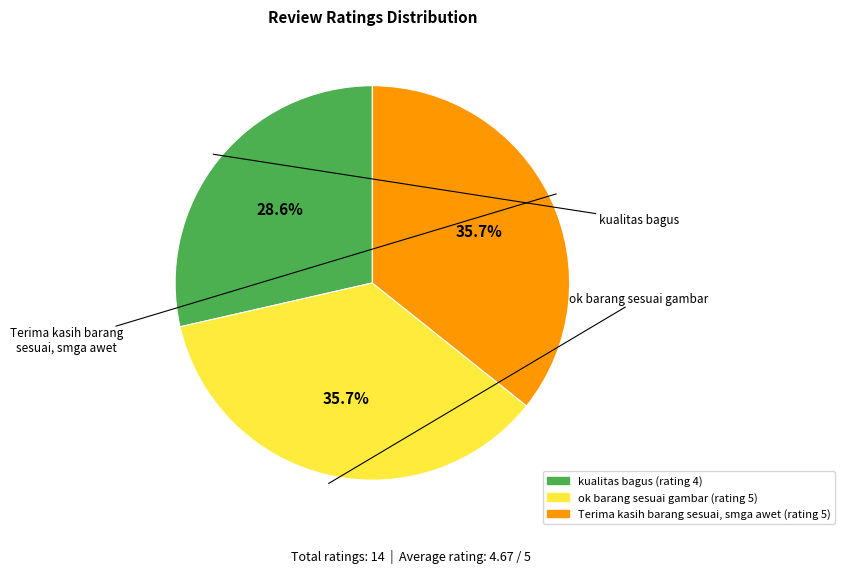

What portion of the pie excludes ok barang sesuai gambar?

64.3%